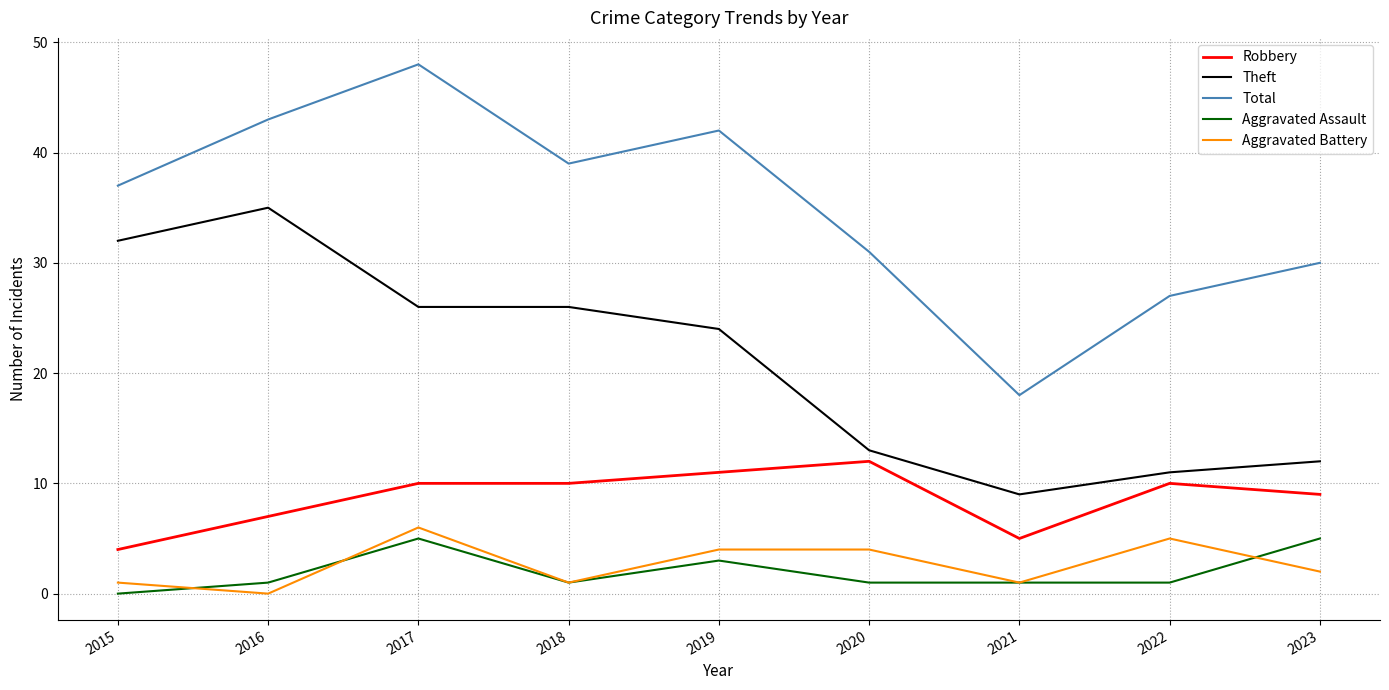

What is the difference between the Robbery values at 2017 and 2020?

2